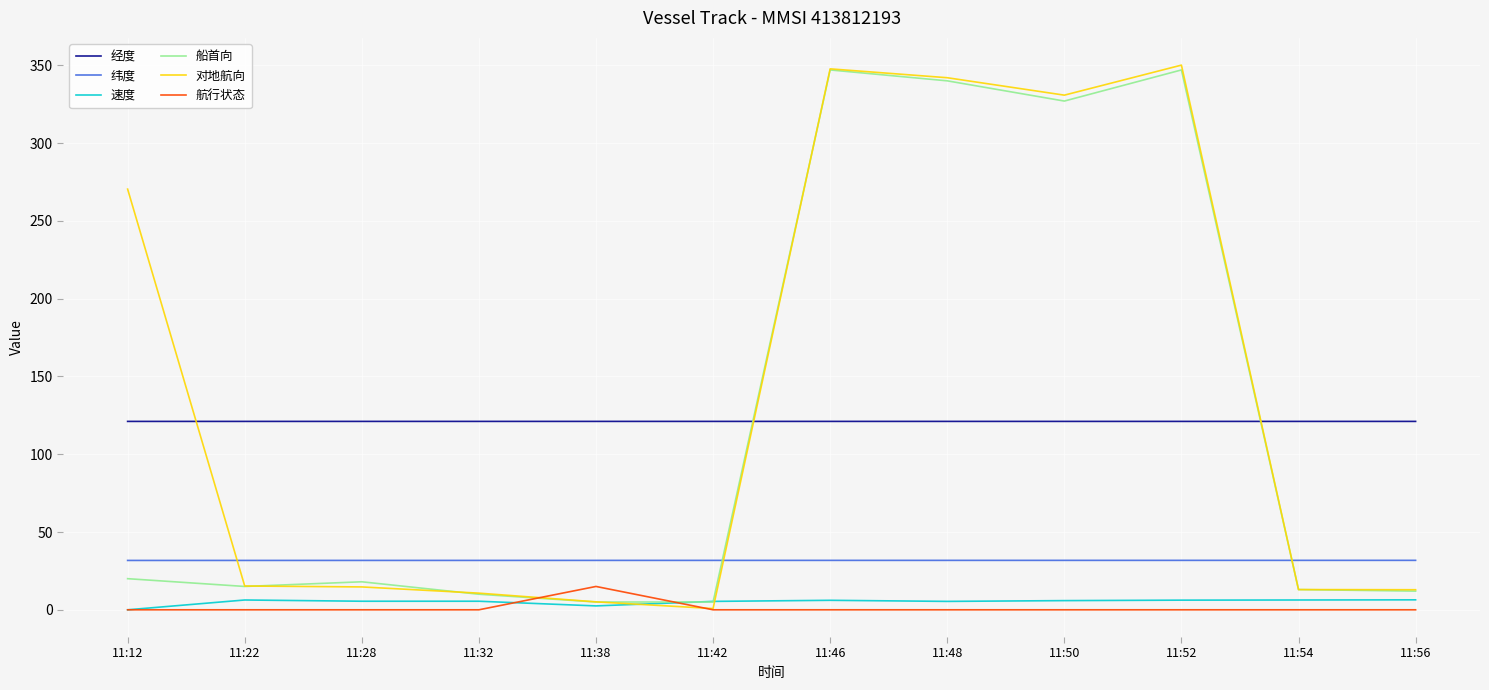

What is the minimum value for 经度?

121.1